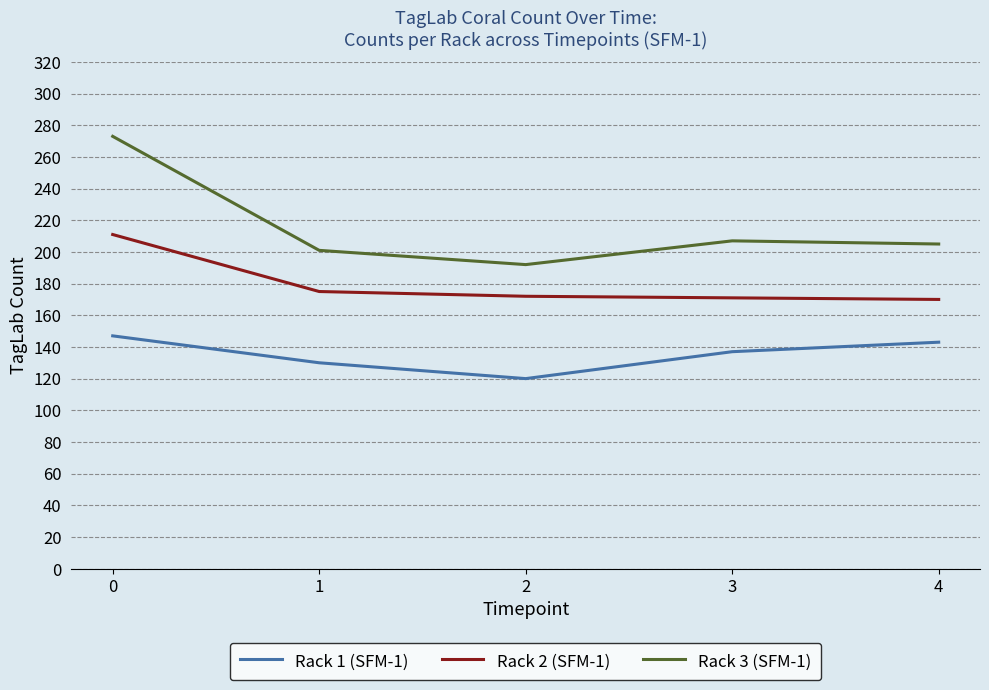

Does the chart display data point markers on the line(s)?

No